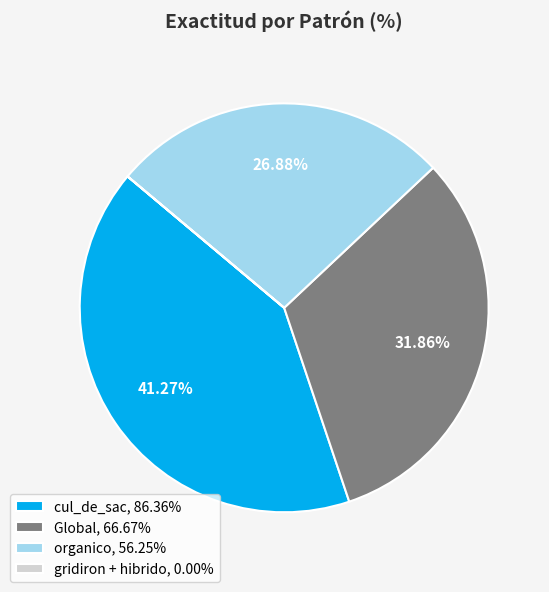

Is cul_de_sac, 86.36% the majority of the pie?

No